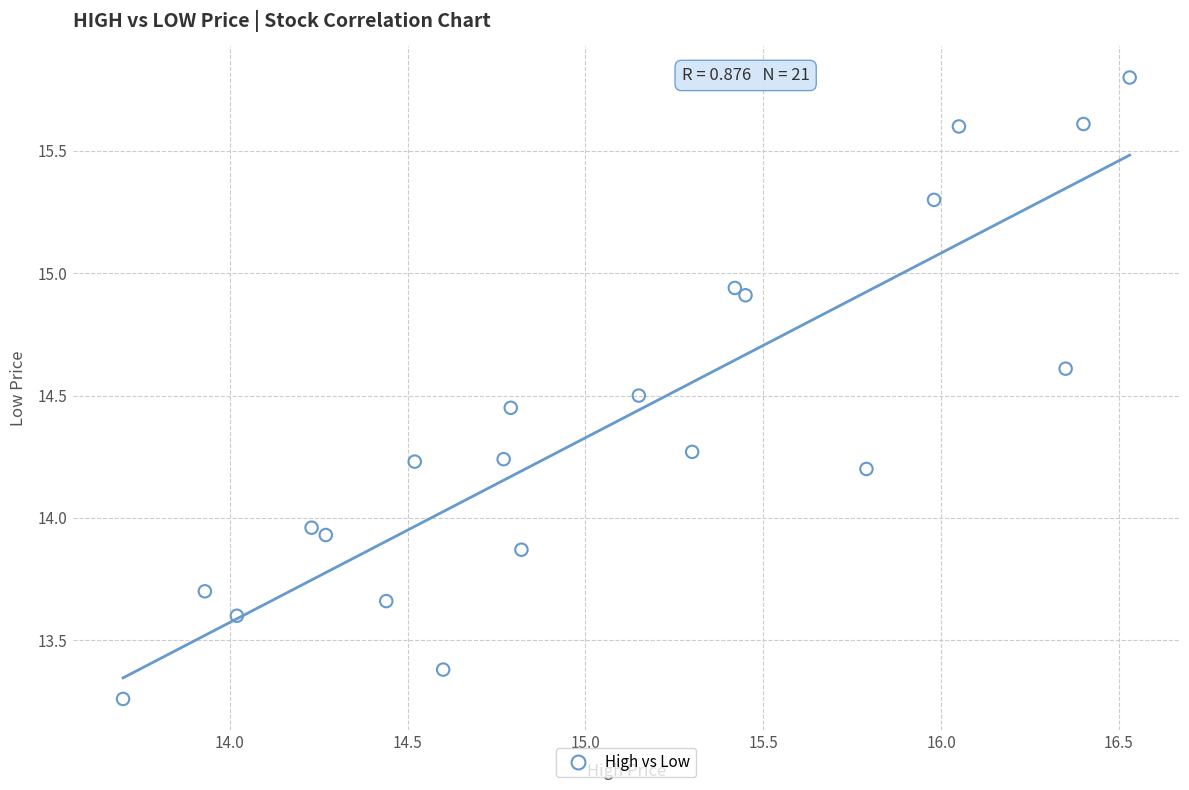

What is the range of X values (max minus min)?

2.8